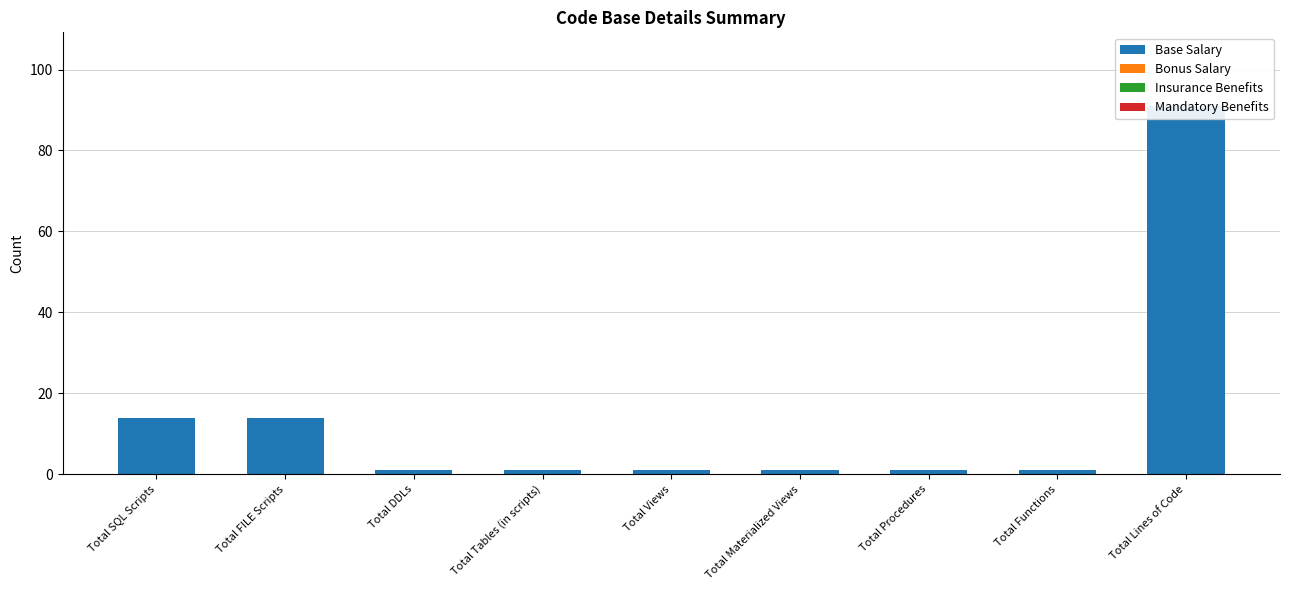

Which category has the lowest value in the Bonus Salary series?

Total SQL Scripts